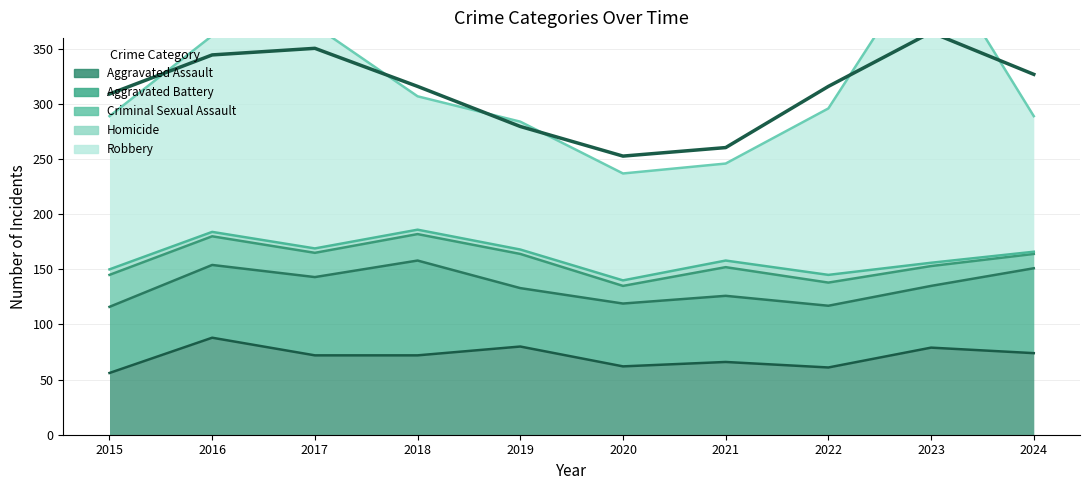

At which label is Criminal Sexual Assault closest to 22?

2017